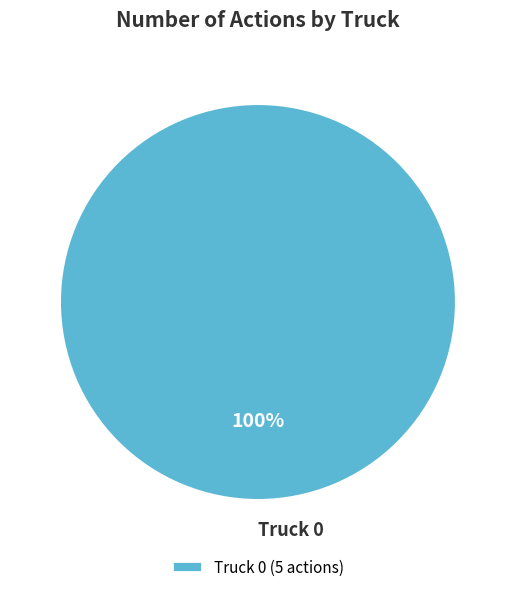

True or false: Truck 0 accounts for 100% of the total.

True